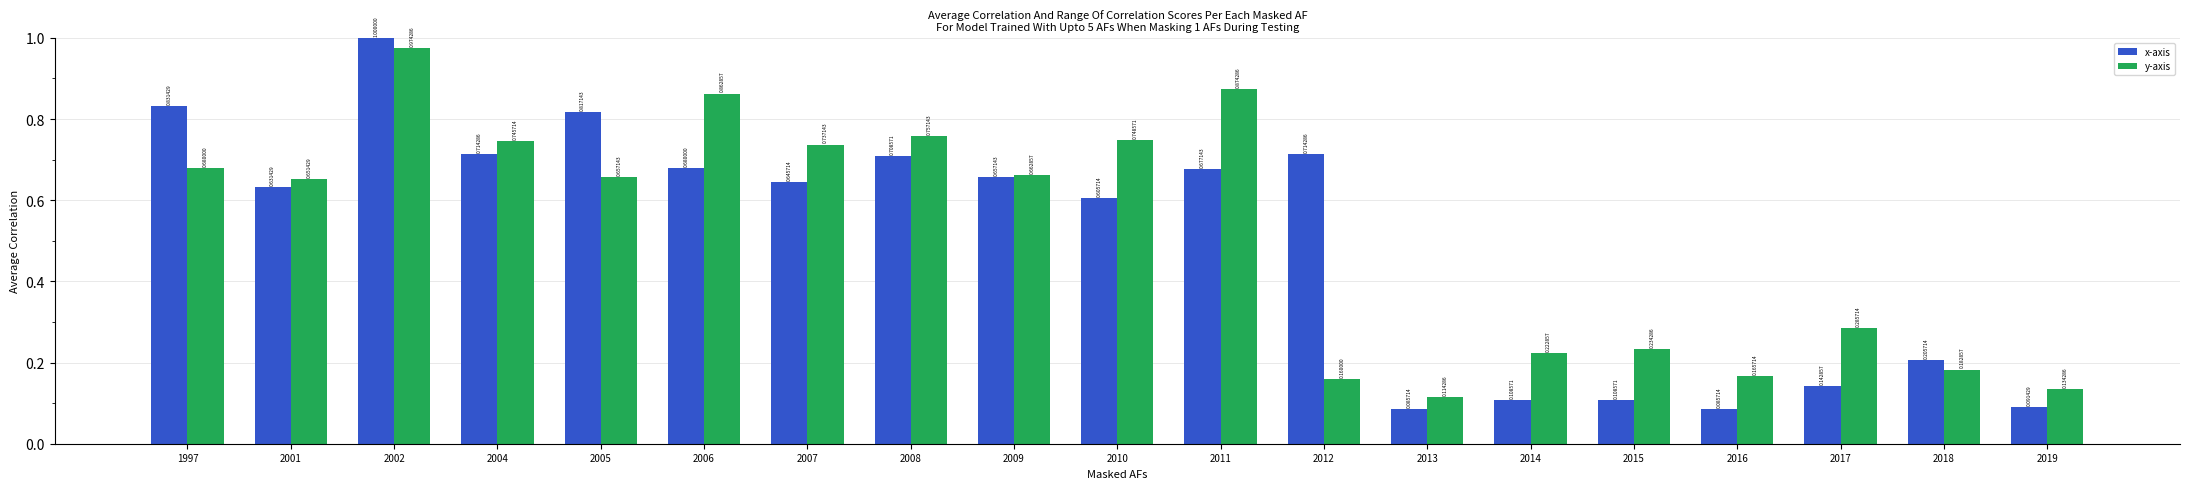

Rank the series by their average value, from highest to lowest.

y-axis, x-axis